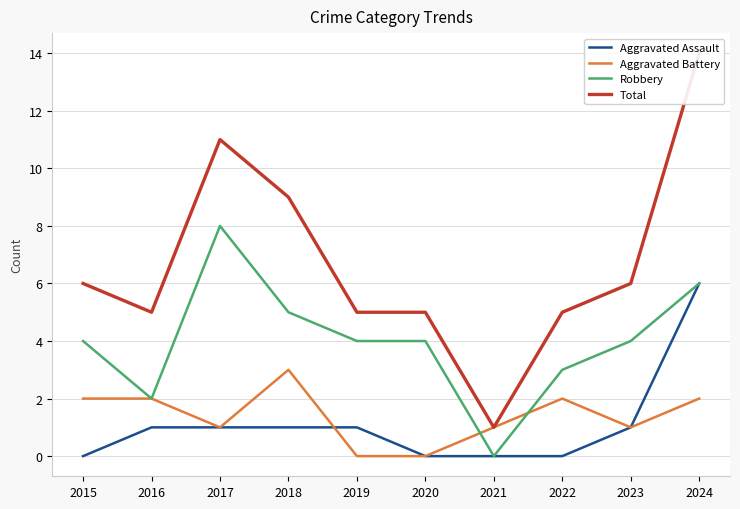

Which series has the largest total across all categories?

Total